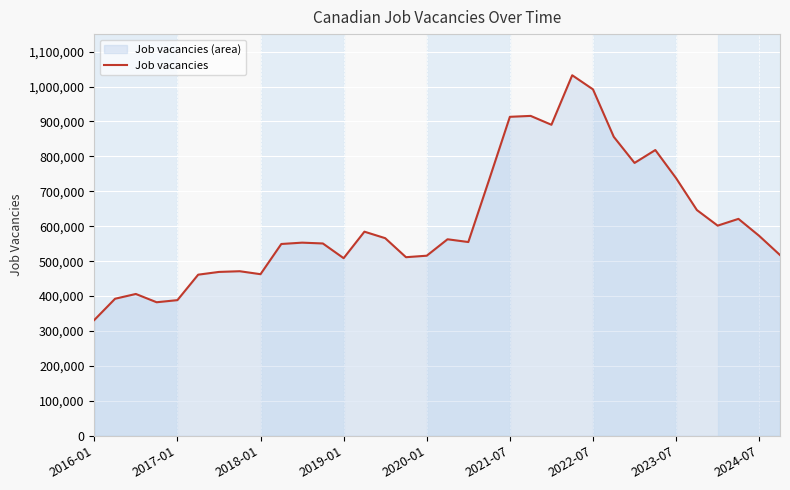

What is the average value?

613242